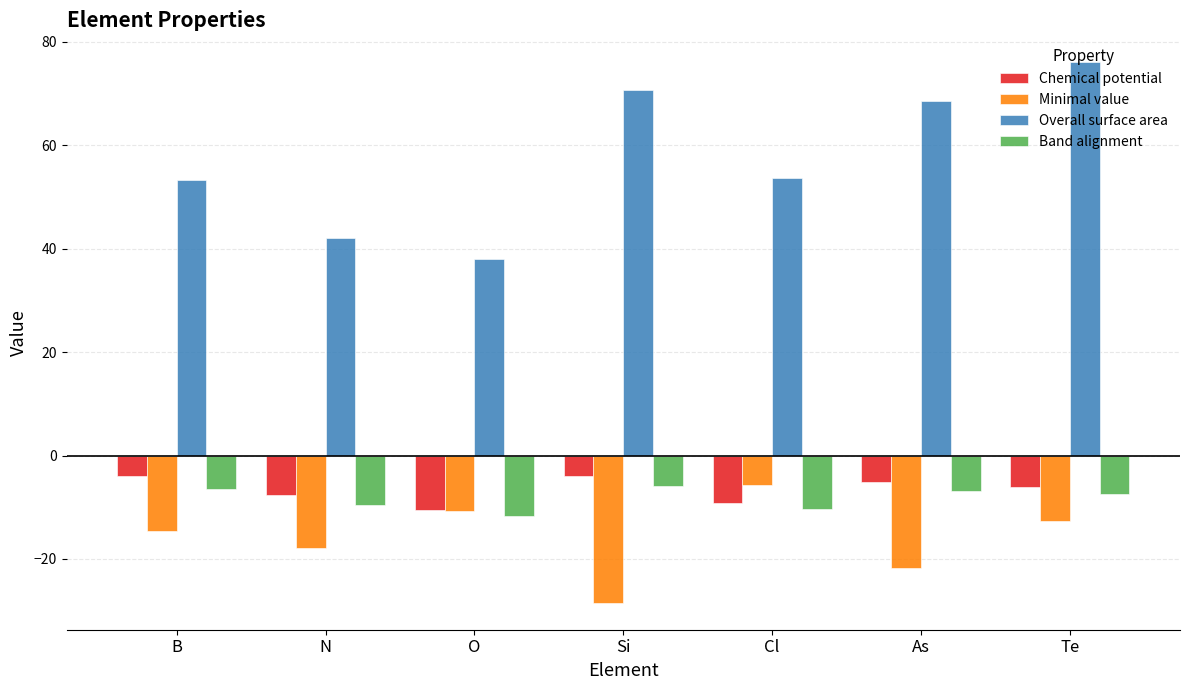

Which series has the widest spread of values?

Overall surface area